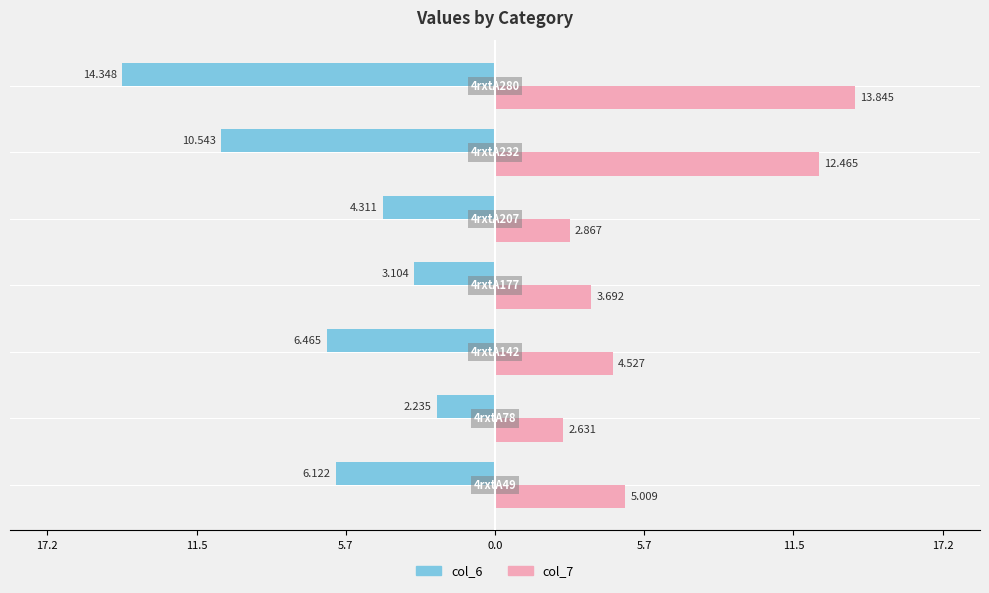

How many data points does each series have?

7